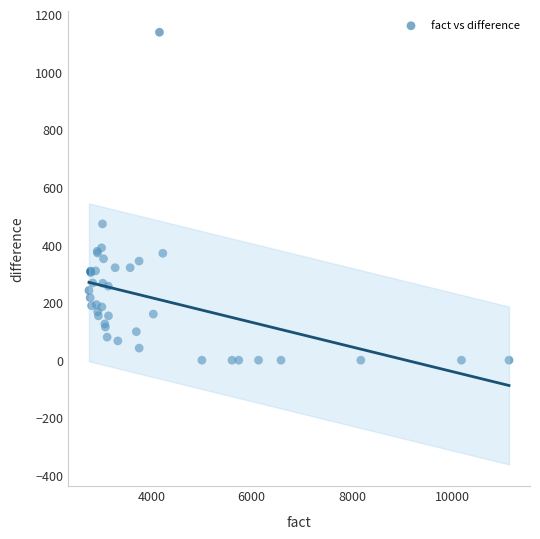

What Y value in the scatter plot is closest to 569?

473